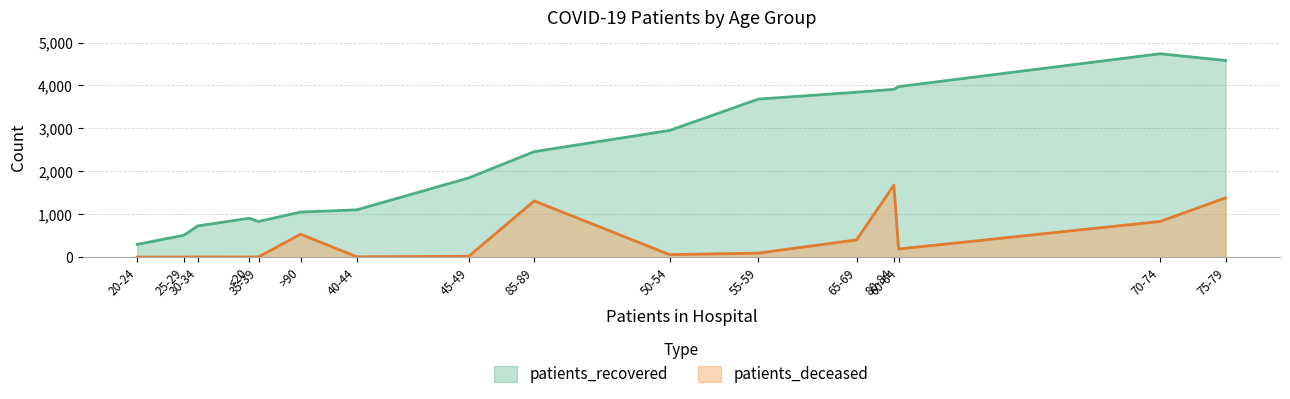

How many values in the patients_deceased series are below 95?

8